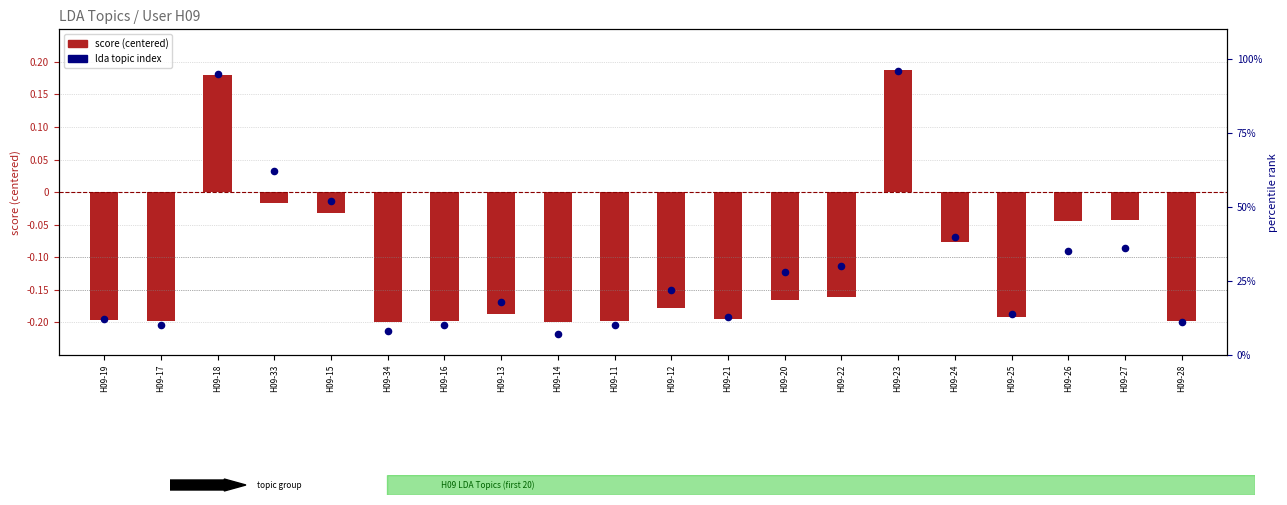

What is the total value across all series at H09-24?

39.9